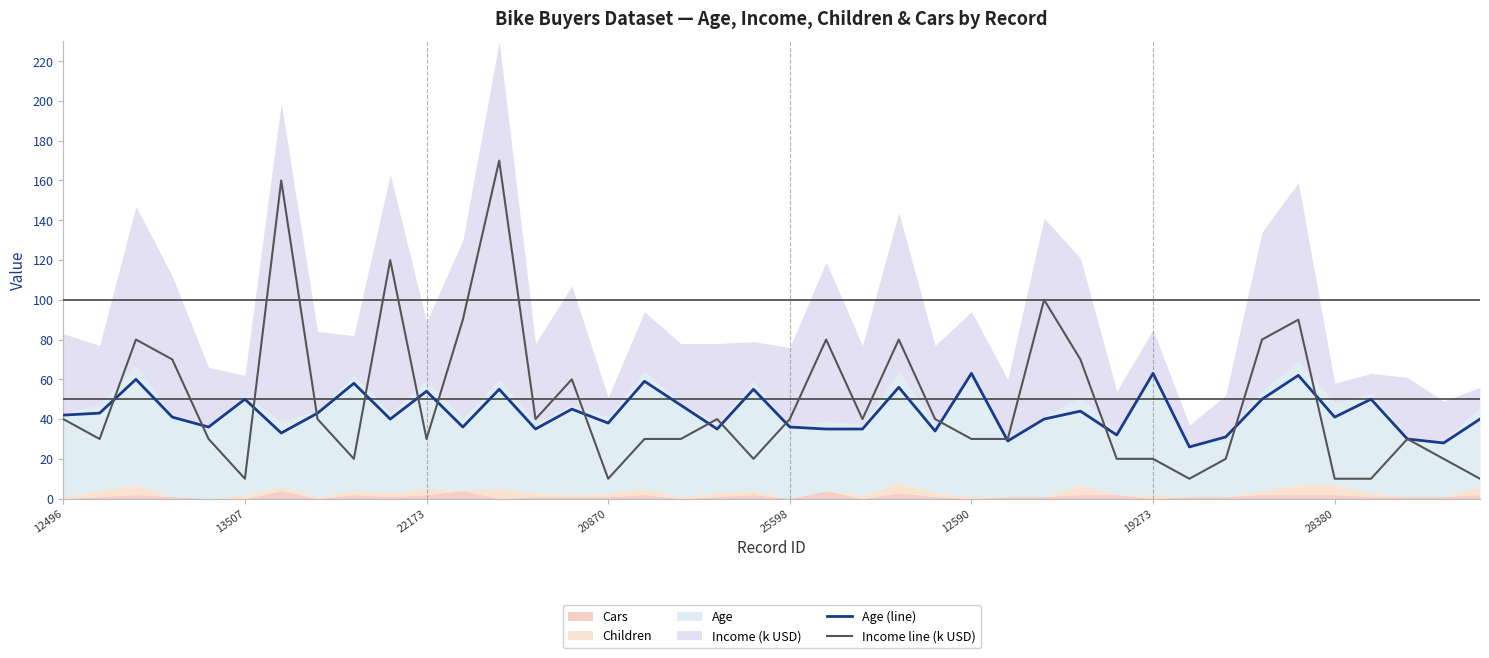

Reading right to left, transcribe all the data shown in this chart.

Age (line): 40	28	30	50	41	62	50	31	26	63	32	44	40	29	63	34	56	35	35	36	55	35	47	59	38	45	35	55	36	54	40	58	43	33	50	36	41	60	43	42
Income line (k USD): 10	20	30	10	10	90	80	20	10	20	20	70	100	30	30	40	80	40	80	40	20	40	30	30	10	60	40	170	90	30	120	20	40	160	10	30	70	80	30	40